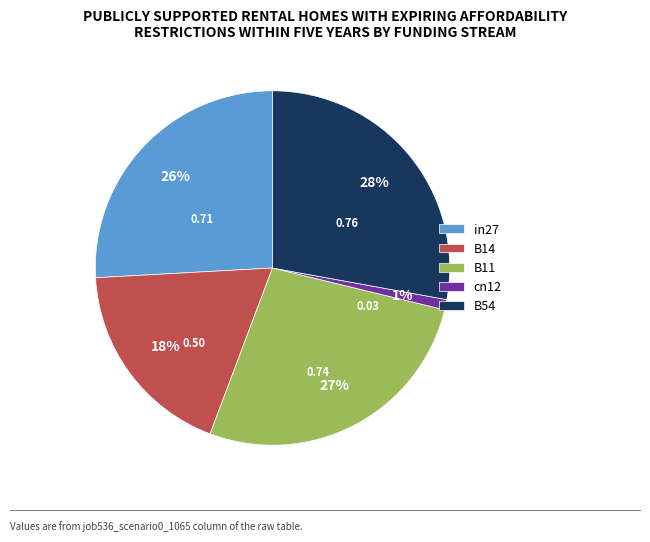

Rank the categories by value from highest to lowest.

B54, B11, in27, B14, cn12